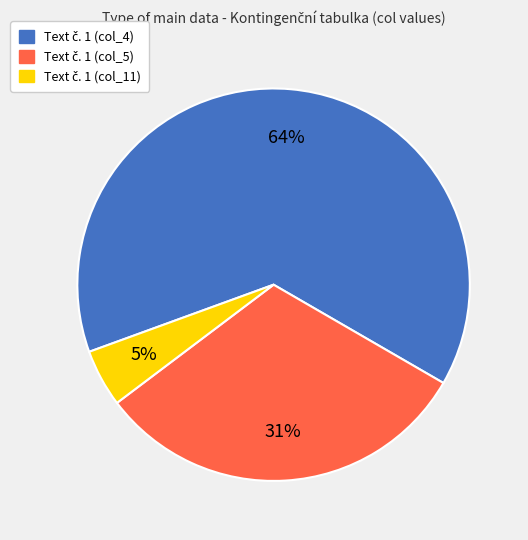

Is there any slice that represents more than half of the pie?

Yes